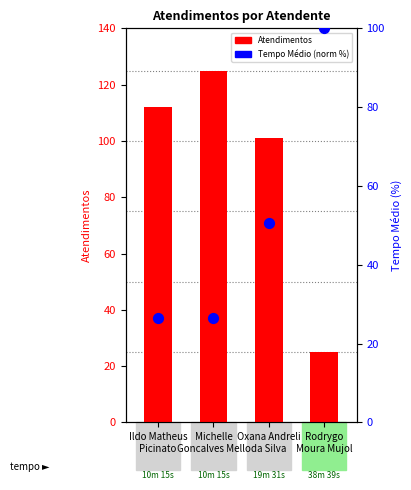

Is the value of Atendimentos at Michelle
Goncalves Mello greater than the value of Tempo Médio (norm %) at Ildo Matheus
Picinato?

Yes